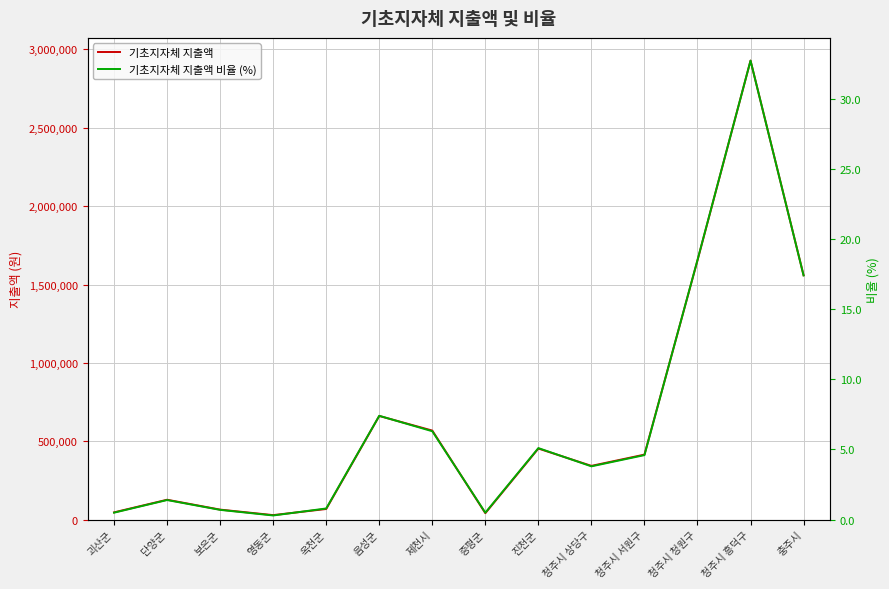

Where is 기초지자체 지출액 nearest to the value 1478805?

충주시